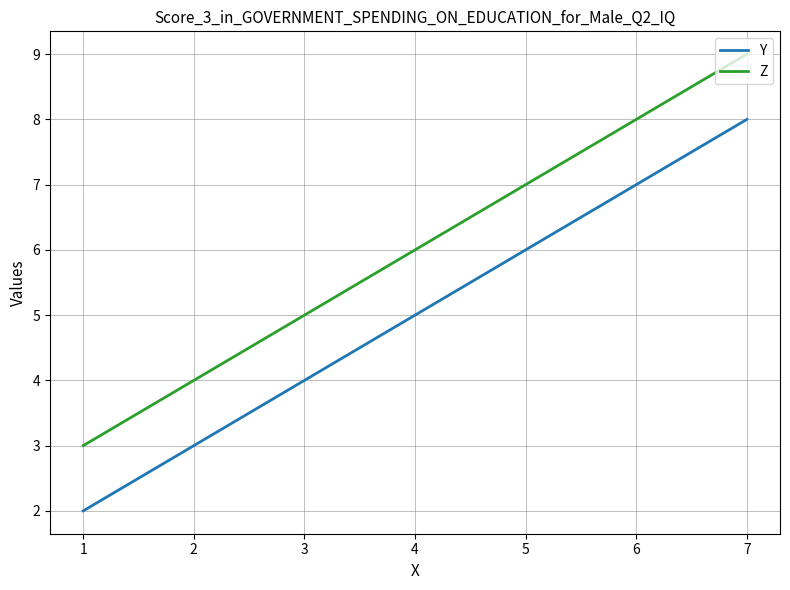

How many values in the Z series are below 6?

1